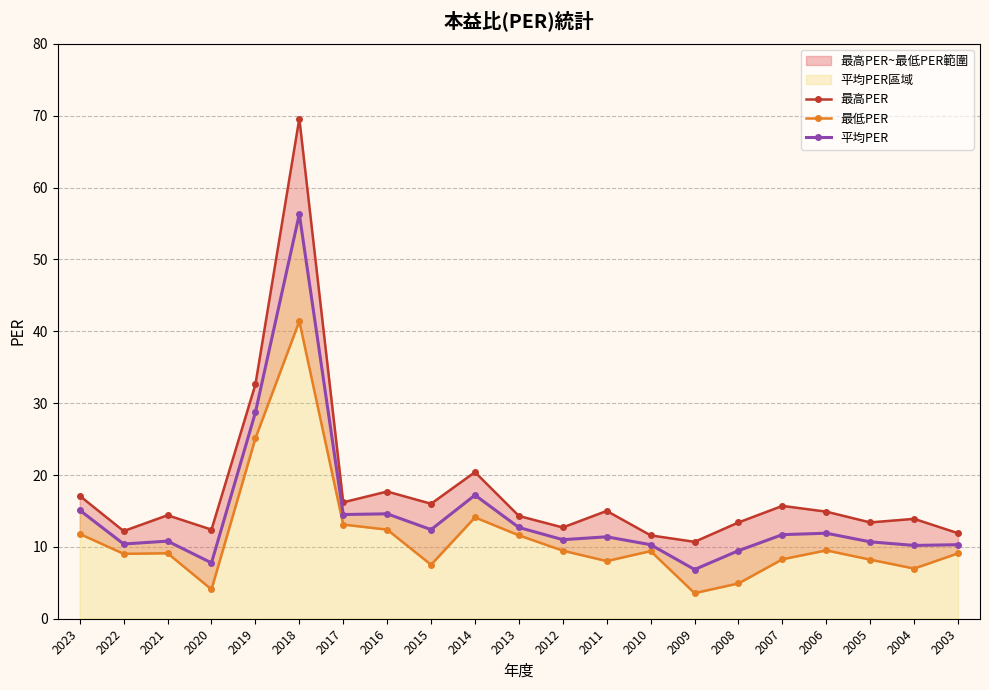

How many interior local valleys does the 平均PER series have?

7